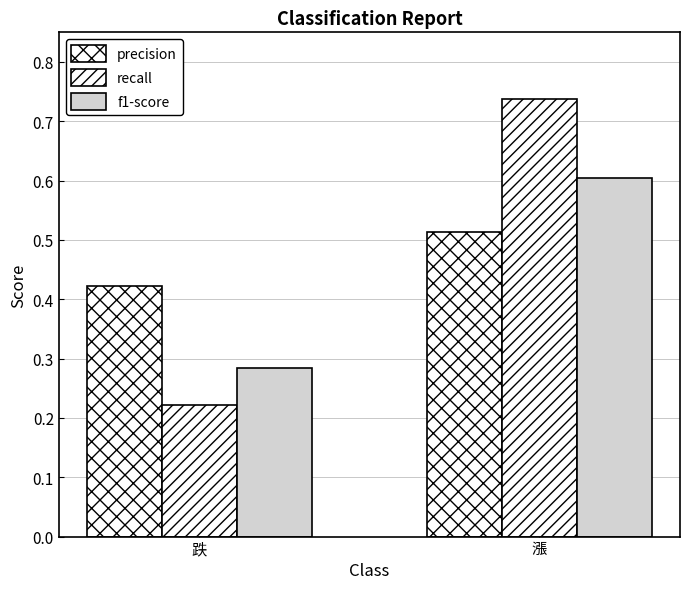

What is the sum of the recall values at 漲 and 跌?

1.0